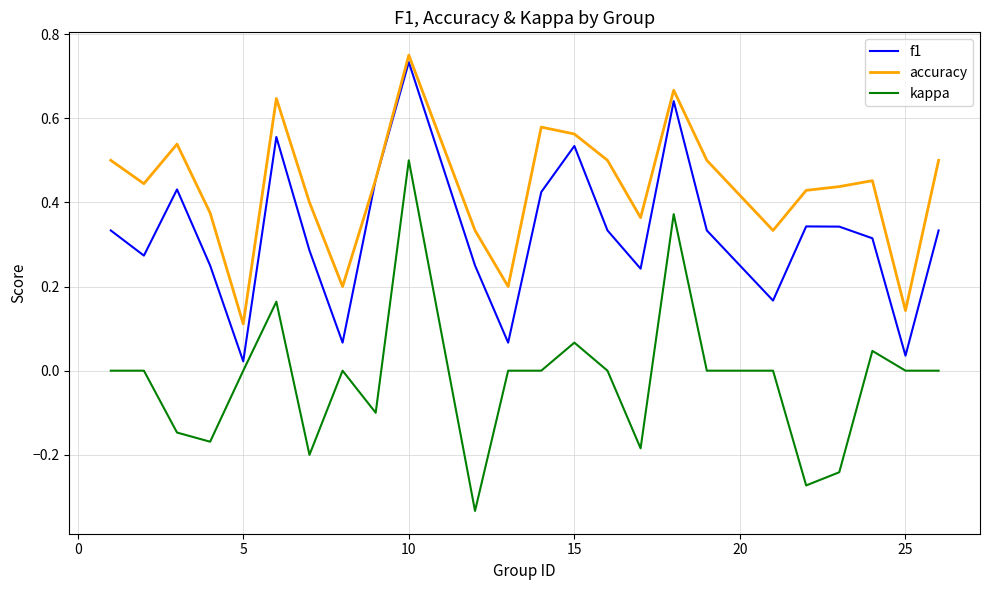

List the series in order of their overall mean, highest first.

accuracy, f1, kappa